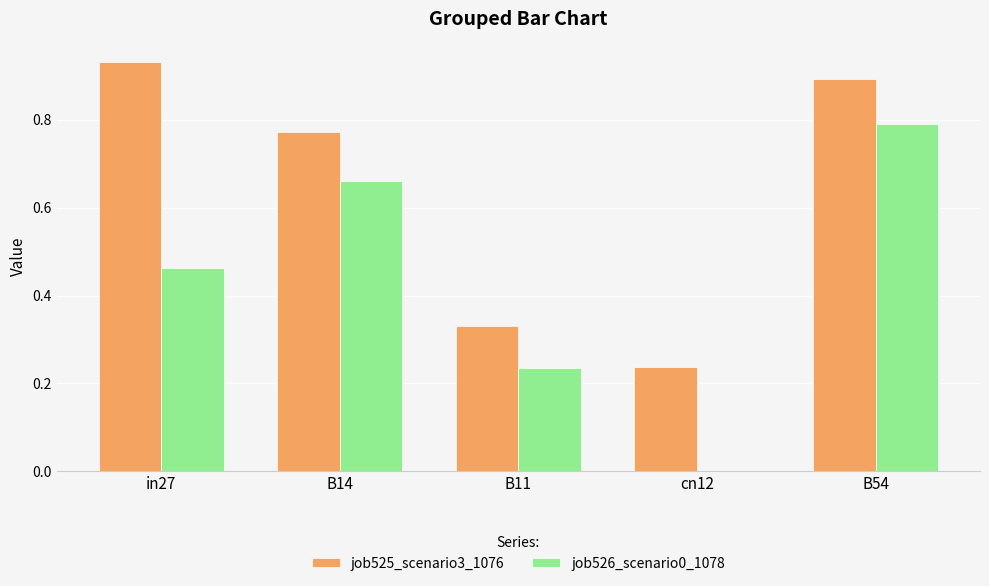

Are the bars grouped side by side (vs. stacked)?

Yes